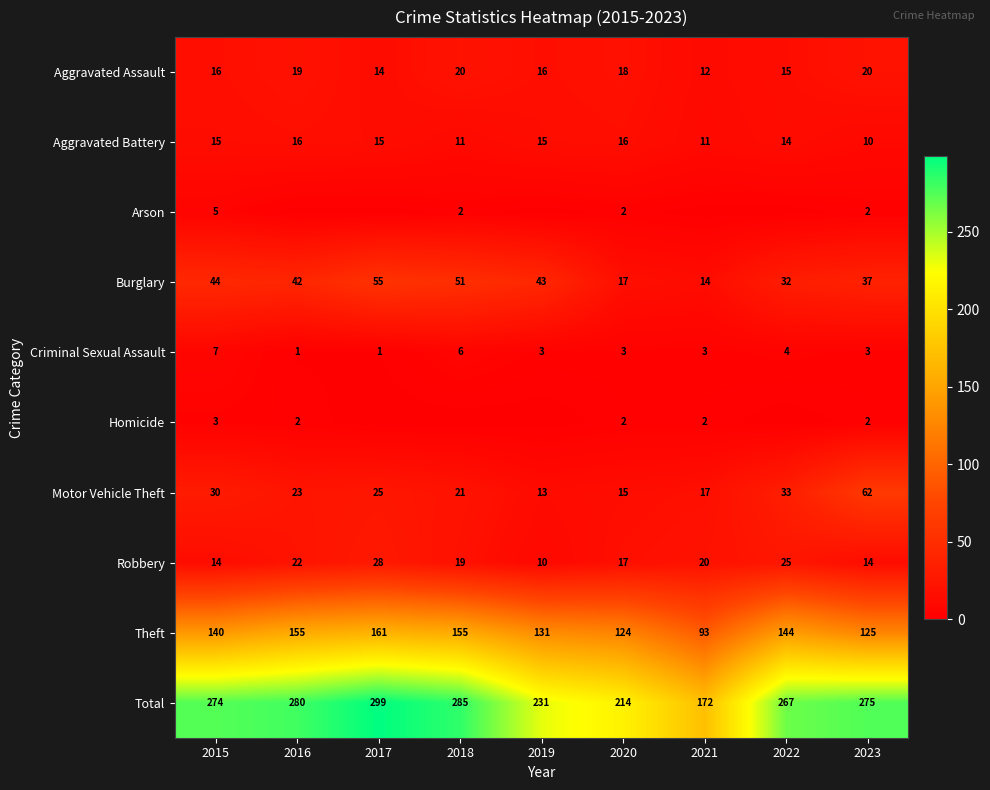

Which category has the highest value in the Total series?

2017